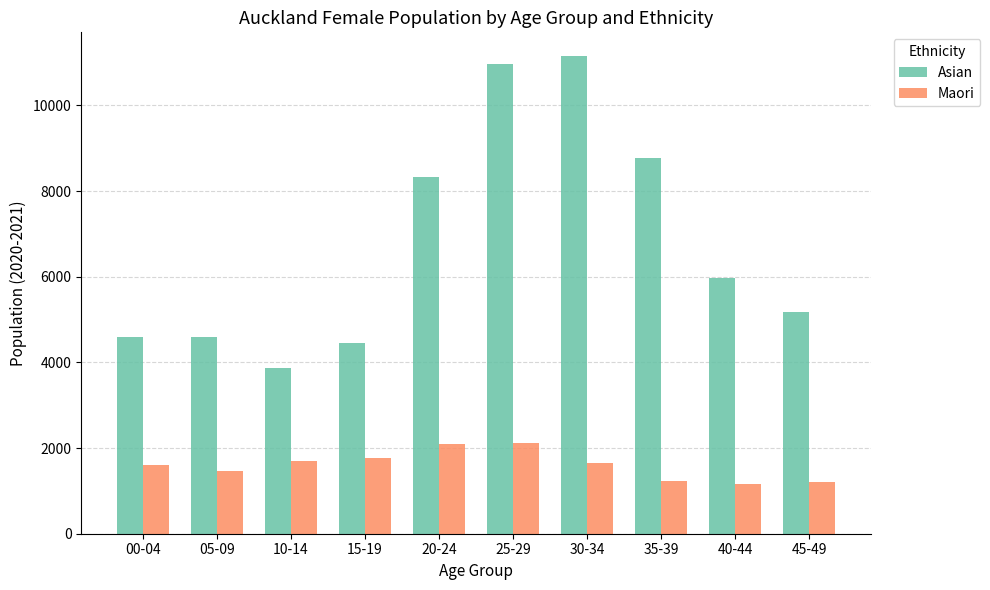

Count the number of data series in this chart.

2